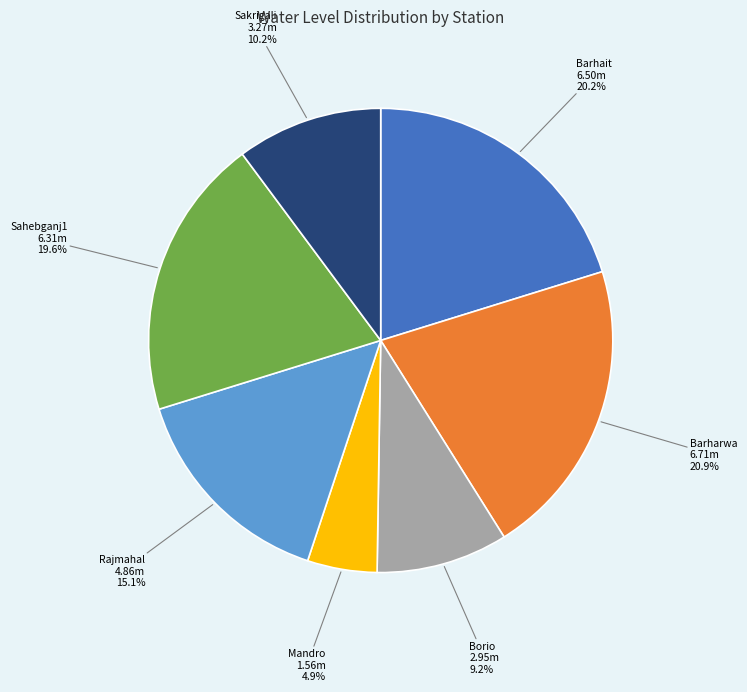

Is there any slice that represents more than half of the pie?

No